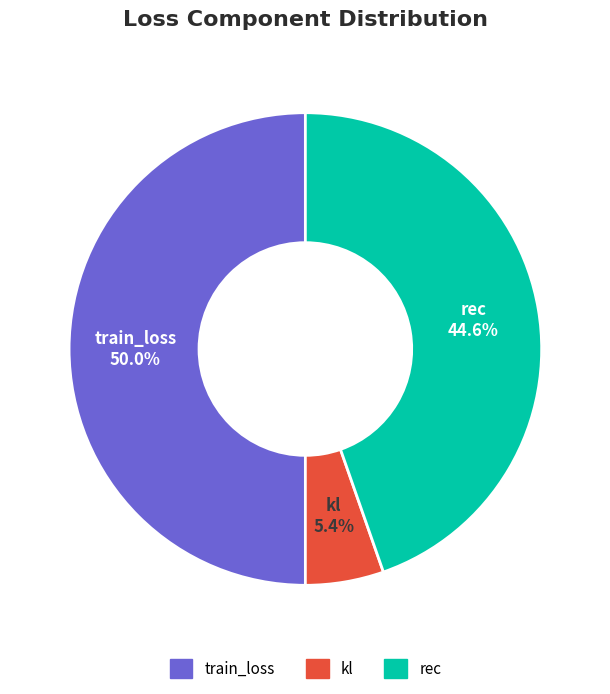

The kl slice represents 5% of the pie. True or false?

True